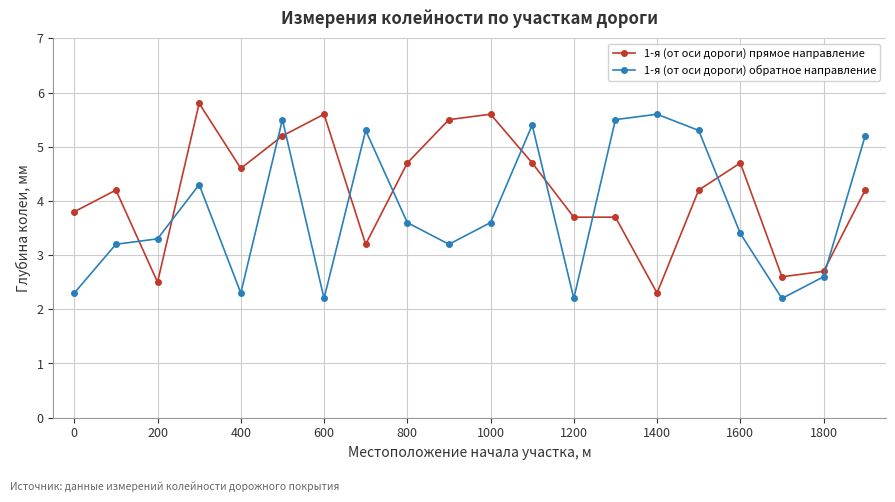

What is the difference between the second highest and minimum values in the 1-я (от оси дороги) обратное направление series?

3.3